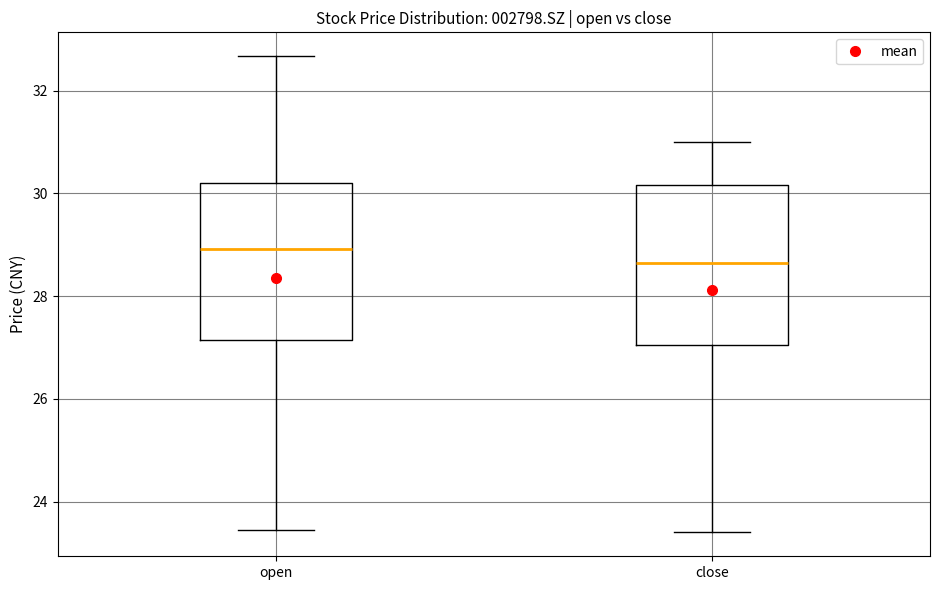

Reading left to right, read every box against the y-axis: the position of its median line, the range the box covers, and the ends of its whiskers. The values are not printed on the chart, so give them approximately, as read against the axis.

open: median 29.0, box 27.2 to 30.2, whiskers 23.4 to 32.6
close: median 28.6, box 27.0 to 30.2, whiskers 23.4 to 31.0